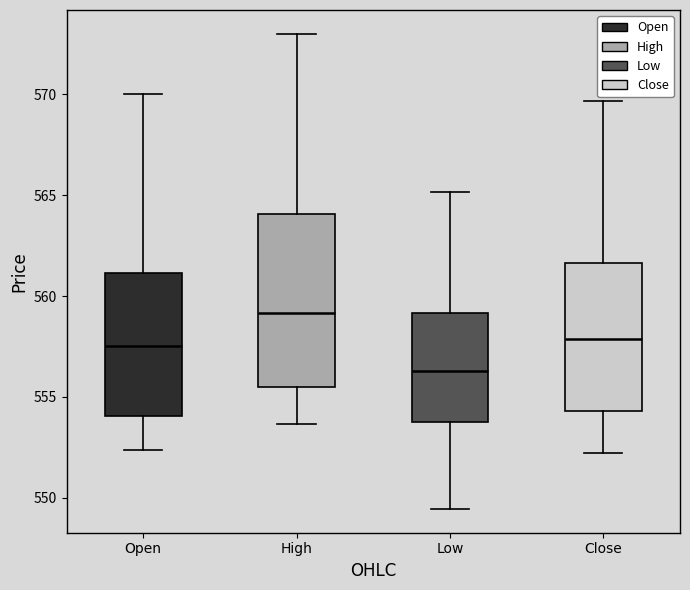

Where is the lower edge of the box for Low on the y-axis? The values are not printed on the chart, so give them approximately, as read against the axis.

554.0